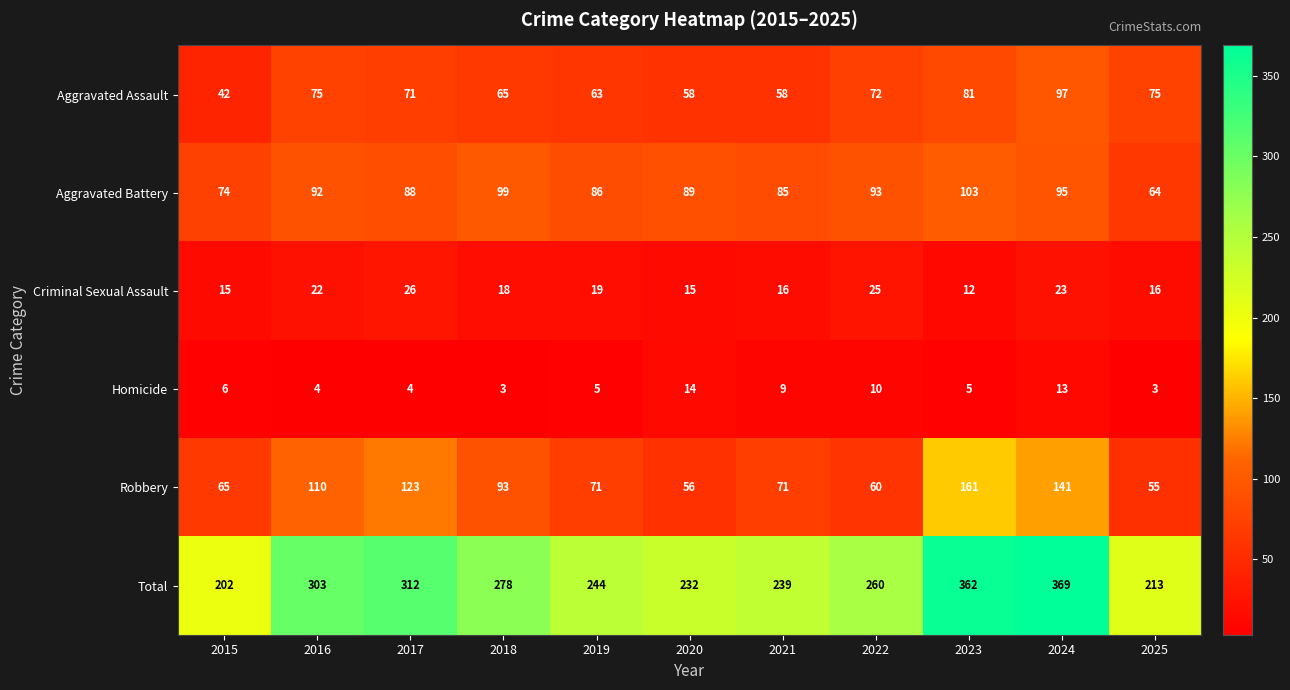

Where is Aggravated Assault nearest to the value 69?

2017